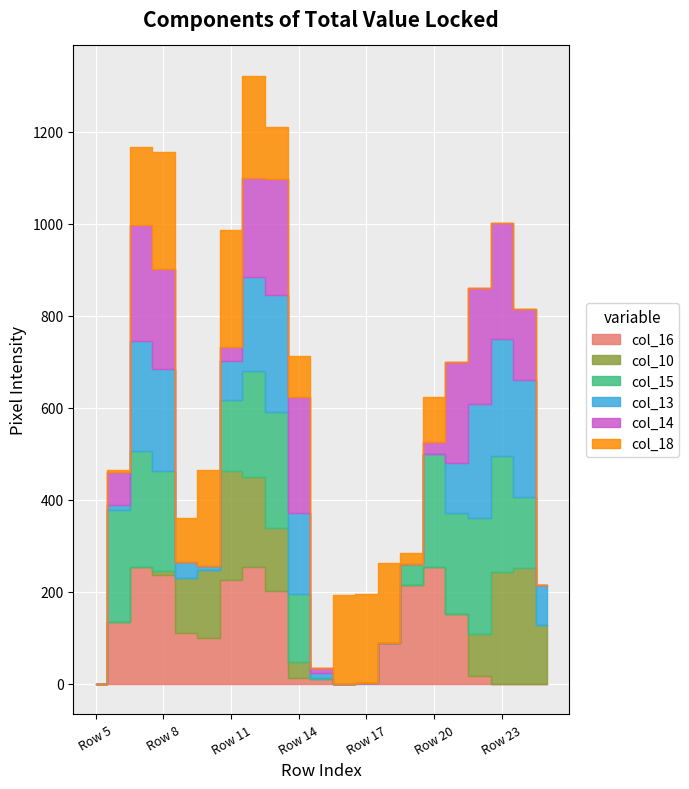

How many series are shown in this chart?

6